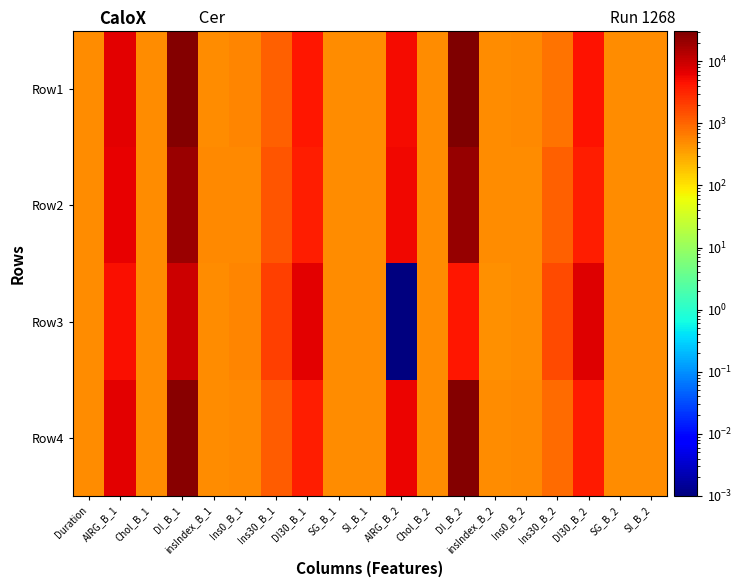

Reading left to right, transcribe all the data shown in this chart.

Row1: Duration=483.5	AIRG_B_1=6806.2	Chol_B_1=482.7	DI_B_1=27778.4	insIndex_B_1=500.2	Ins0_B_1=548.3	Ins30_B_1=1106.7	DI30_B_1=4233.0	SG_B_1=478.8	SI_B_1=486.2	AIRG_B_2=5250.5	Chol_B_2=482.7	DI_B_2=30777.5	insIndex_B_2=496.3	Ins0_B_2=507.7	Ins30_B_2=786.3	DI30_B_2=4507.1	SG_B_2=478.8	SI_B_2=488.5
Row2: Duration=483.3	AIRG_B_1=6122.1	Chol_B_1=482.7	DI_B_1=19787.5	insIndex_B_1=507.0	Ins0_B_1=523.7	Ins30_B_1=1325.4	DI30_B_1=3688.2	SG_B_1=478.8	SI_B_1=483.7	AIRG_B_2=5451.3	Chol_B_2=482.6	DI_B_2=20962.4	insIndex_B_2=501.9	Ins0_B_2=504.6	Ins30_B_2=1103.5	DI30_B_2=3724.7	SG_B_2=478.8	SI_B_2=485.1
Row3: Duration=483.4	AIRG_B_1=4866.9	Chol_B_1=482.9	DI_B_1=9566.1	insIndex_B_1=479.8	Ins0_B_1=573.5	Ins30_B_1=2078.5	DI30_B_1=6829.4	SG_B_1=478.8	SI_B_1=486.3	AIRG_B_2=0.0	Chol_B_2=483.5	DI_B_2=4233.9	insIndex_B_2=469.2	Ins0_B_2=476.4	Ins30_B_2=1633.2	DI30_B_2=7457.5	SG_B_2=478.8	SI_B_2=487.6
Row4: Duration=483.4	AIRG_B_1=6815.2	Chol_B_1=482.7	DI_B_1=26197.0	insIndex_B_1=505.1	Ins0_B_1=531.5	Ins30_B_1=1139.3	DI30_B_1=3754.0	SG_B_1=478.8	SI_B_1=485.1	AIRG_B_2=5960.2	Chol_B_2=482.6	DI_B_2=28039.5	insIndex_B_2=501.1	Ins0_B_2=509.5	Ins30_B_2=922.7	DI30_B_2=3908.1	SG_B_2=478.8	SI_B_2=486.7